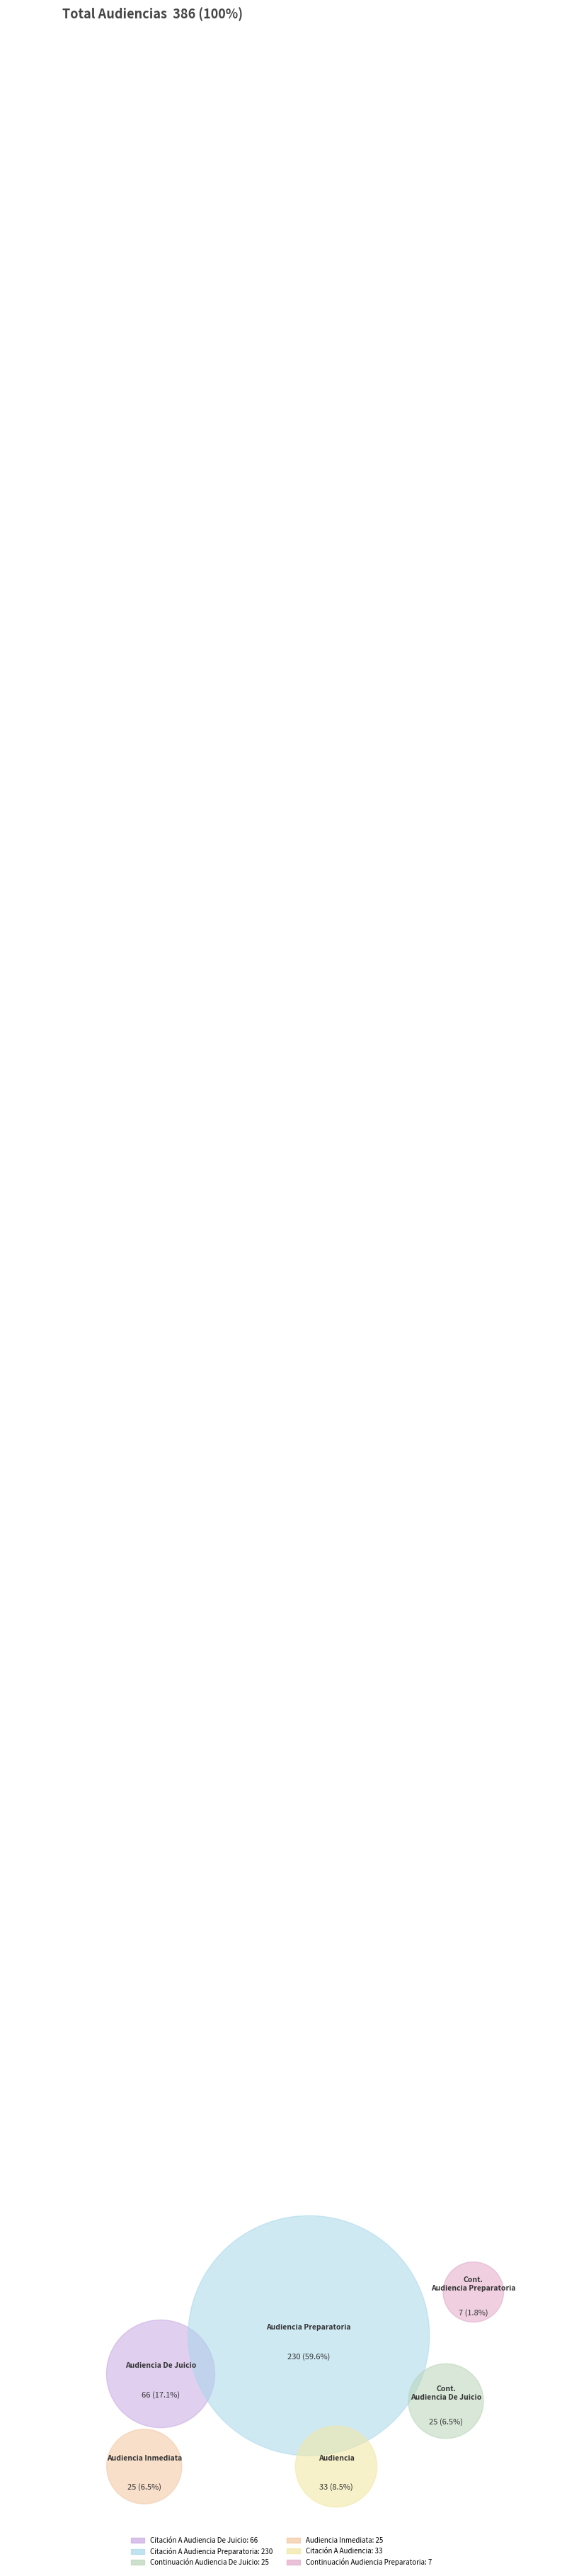

Rank the categories by value from highest to lowest.

Citación A Audiencia Preparatoria, Citación A Audiencia De Juicio, Citación A Audiencia, Continuación Audiencia De Juicio, Audiencia Inmediata, Continuación Audiencia Preparatoria